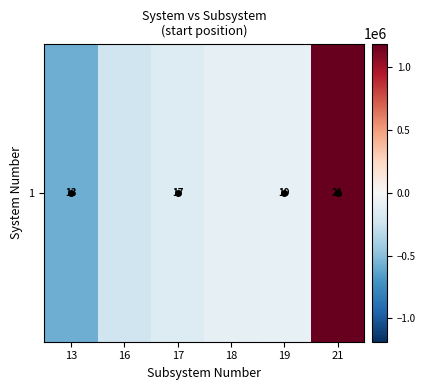

What is the difference between the values at 13 and 21?

1763307.0